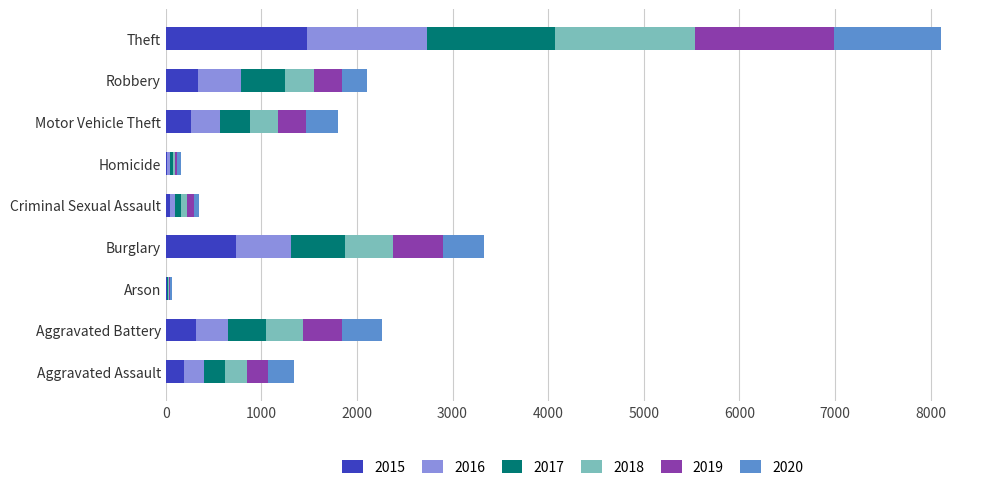

At which category is the sum across all series the highest?

Theft